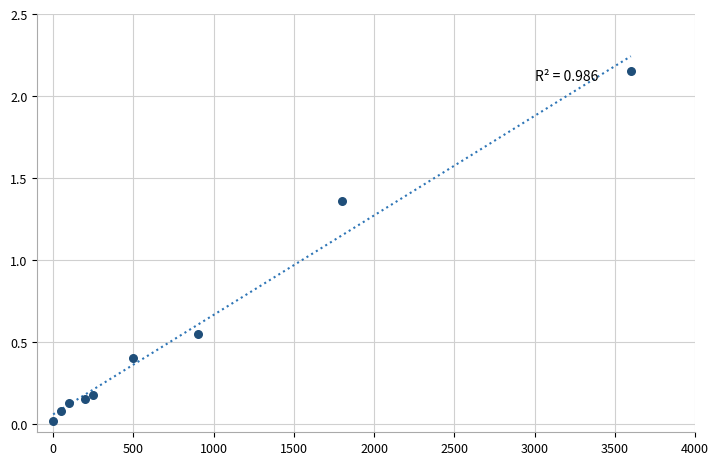

Count the number of points in this scatter plot.

9